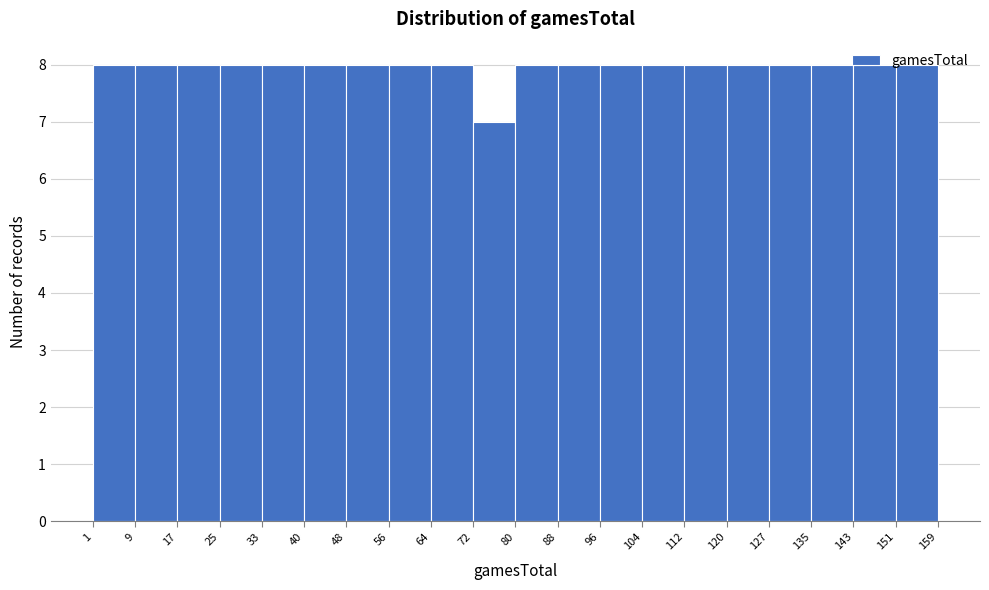

What is the height of the bar covering 9 to 17 on the x-axis? The values are not printed on the chart, so give them approximately, as read against the axis.

8